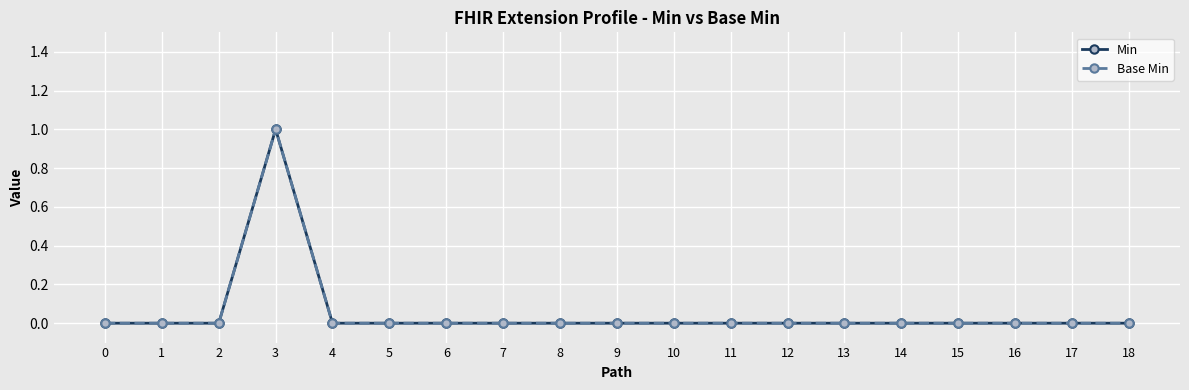

Which series has the largest range (max minus min)?

Min